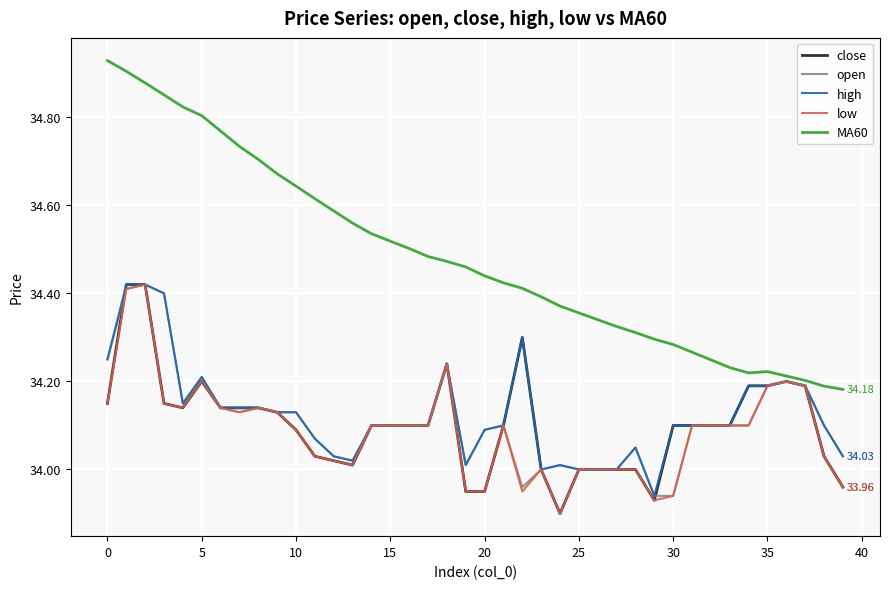

Which series has the largest total across all categories?

MA60